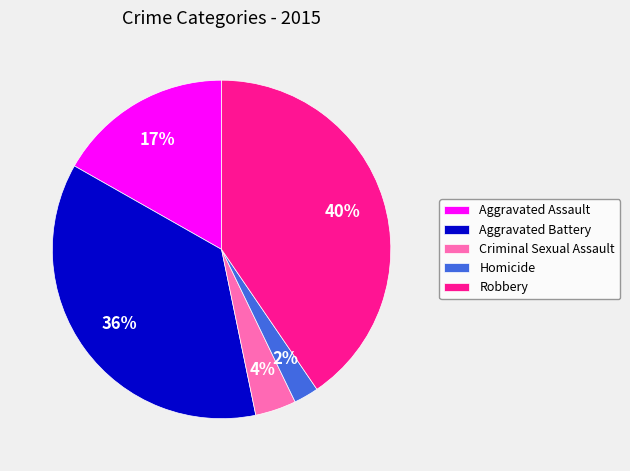

How many slices are in this pie chart?

5